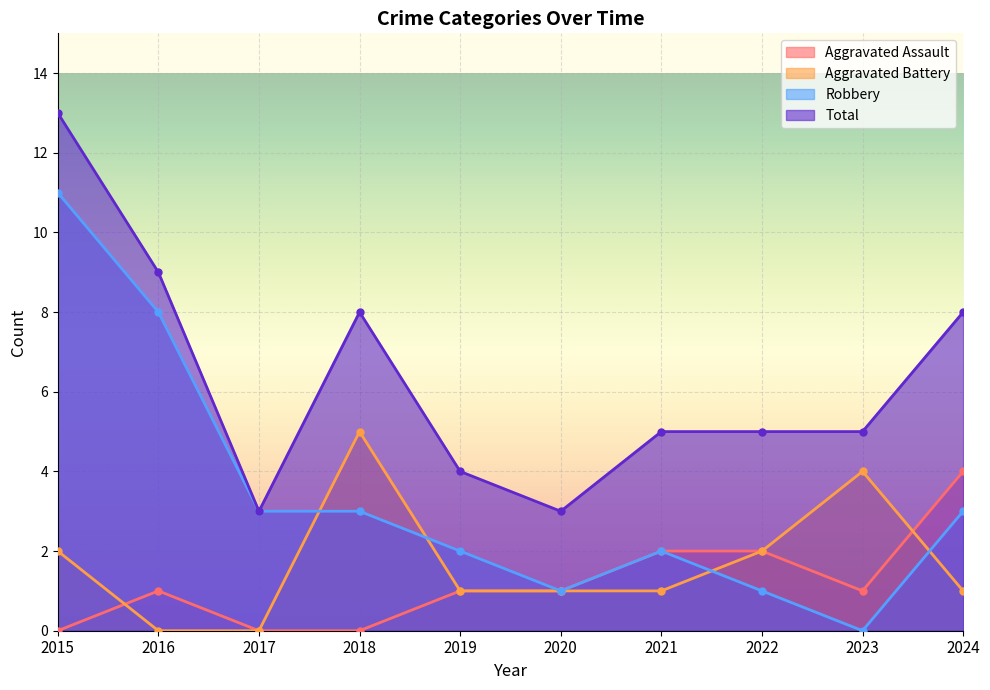

Which series has the largest total across all categories?

Total